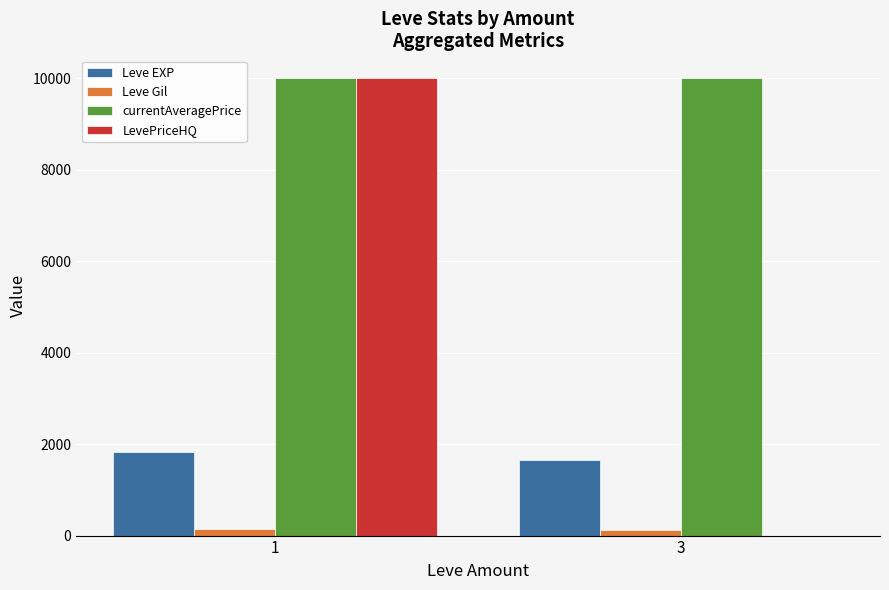

The value of Leve EXP at 1 is 1817.5. True or false?

True